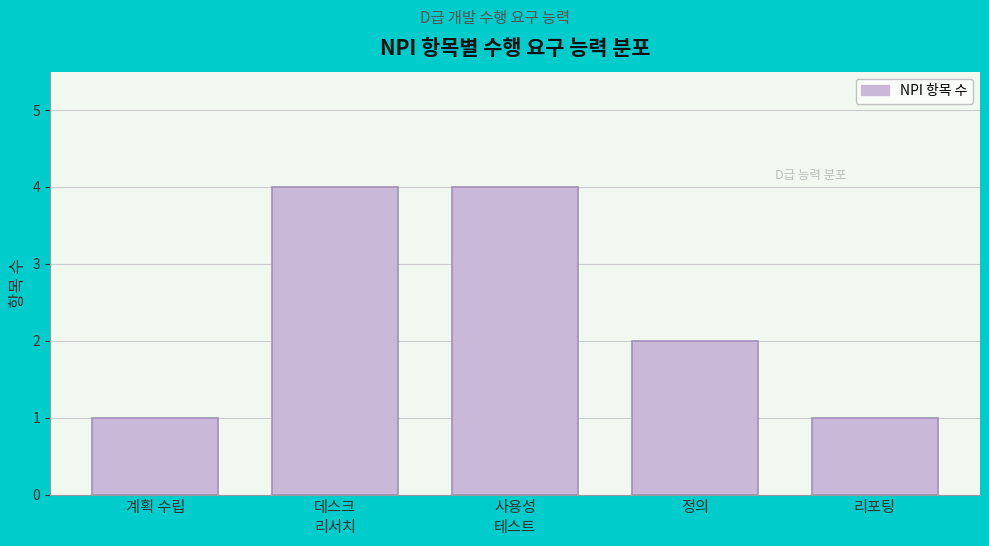

Reading left to right, transcribe all the data shown in this chart.

1	4	4	2	1